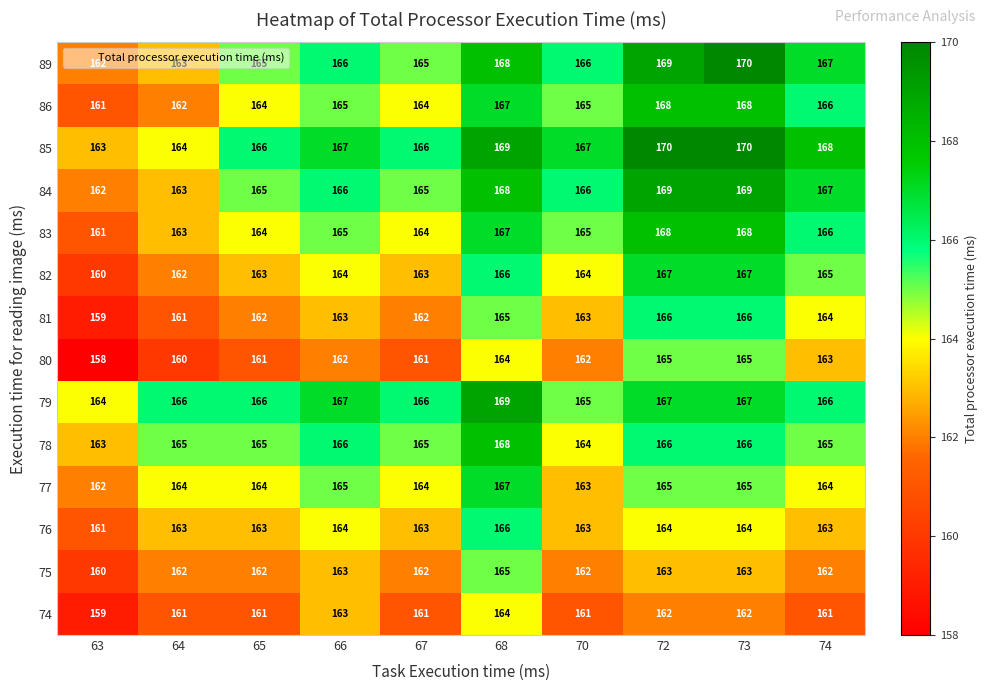

What value does the 76 series have at 72?

164